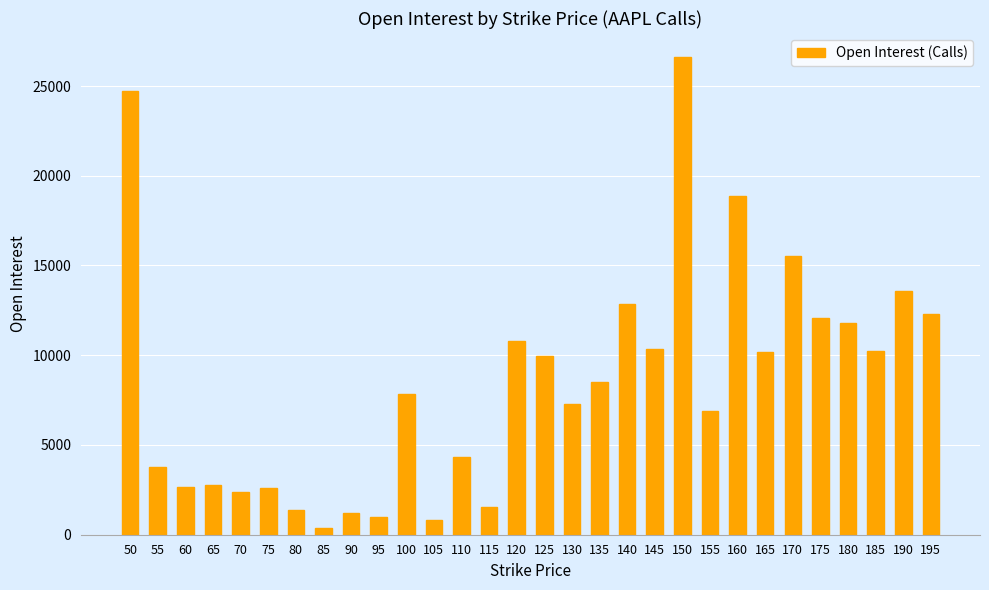

The chart shows a value of 15515 at 170. True or false?

True